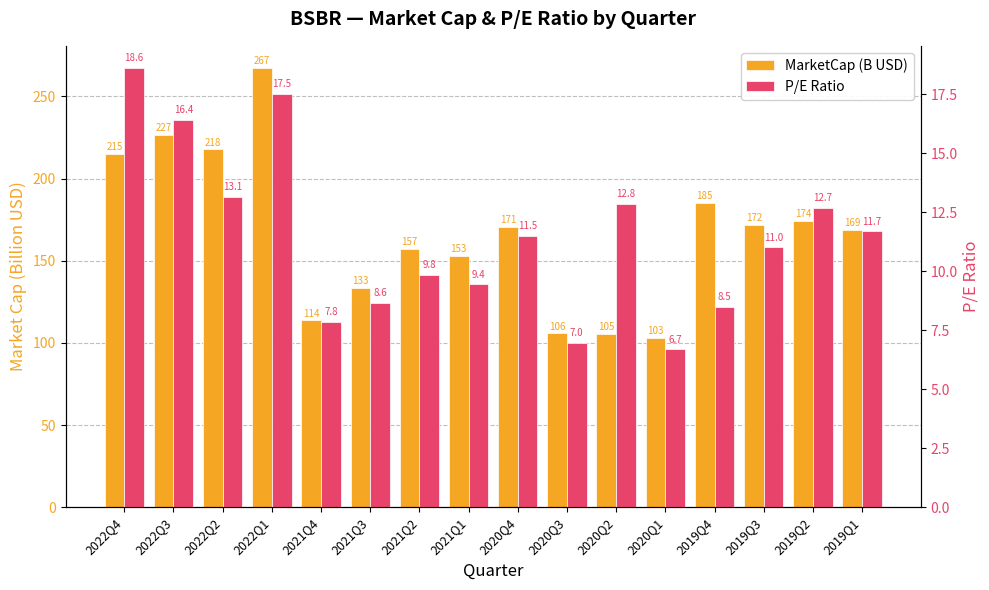

At 2019Q1, list the series in order from largest to smallest.

MarketCap (B USD), P/E Ratio